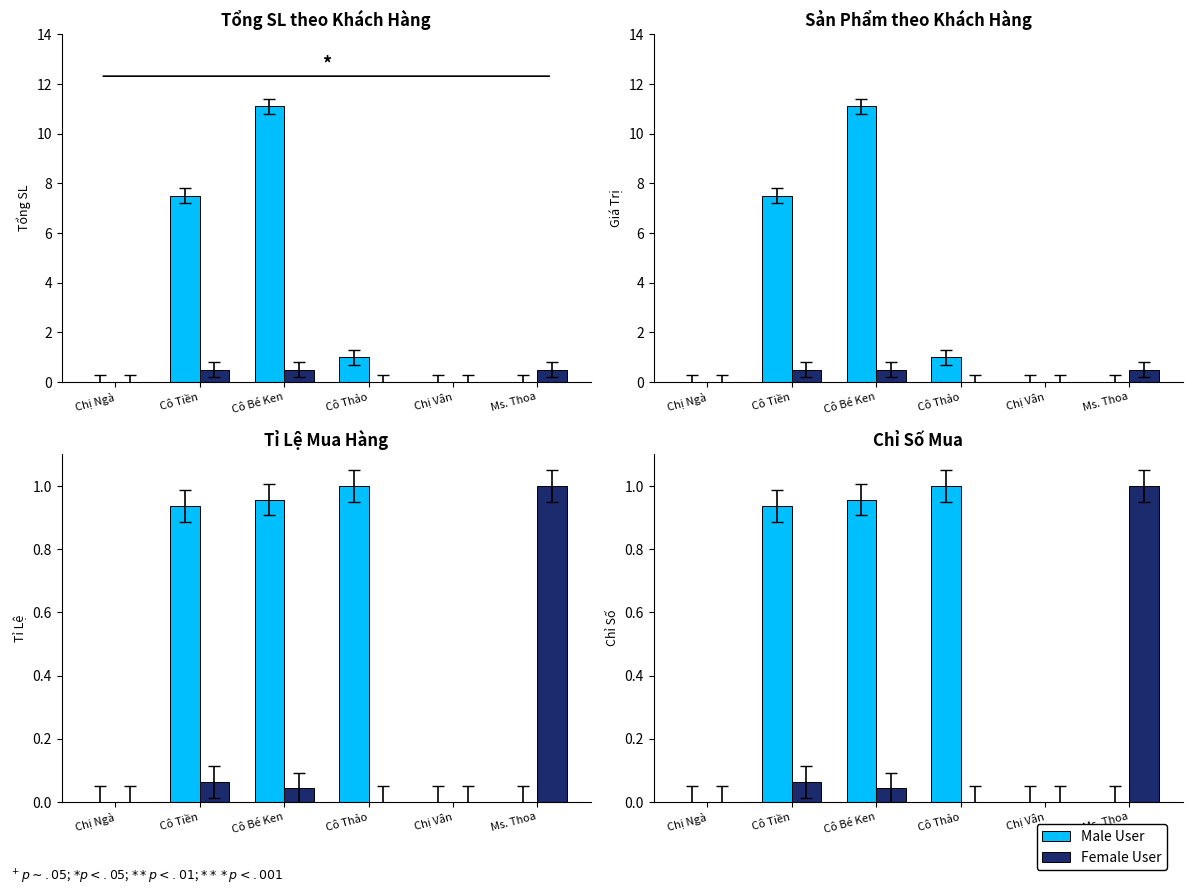

What position from the right is Cô Thảo?

3